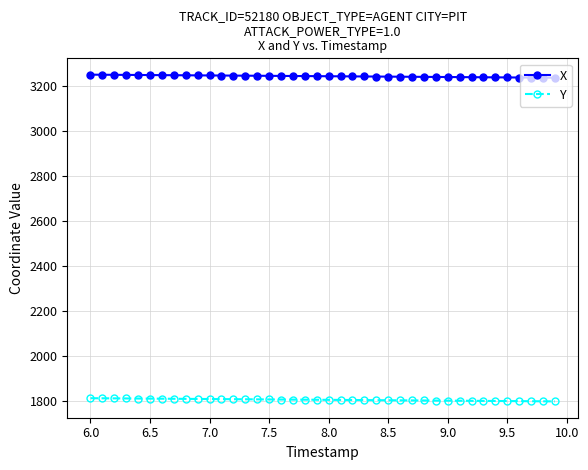

True or false: X and Y intersect in this chart.

False